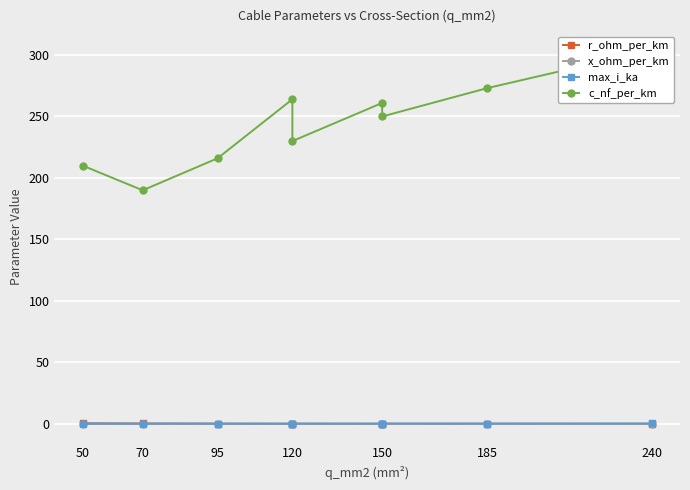

Where is the first local minimum for c_nf_per_km?

70